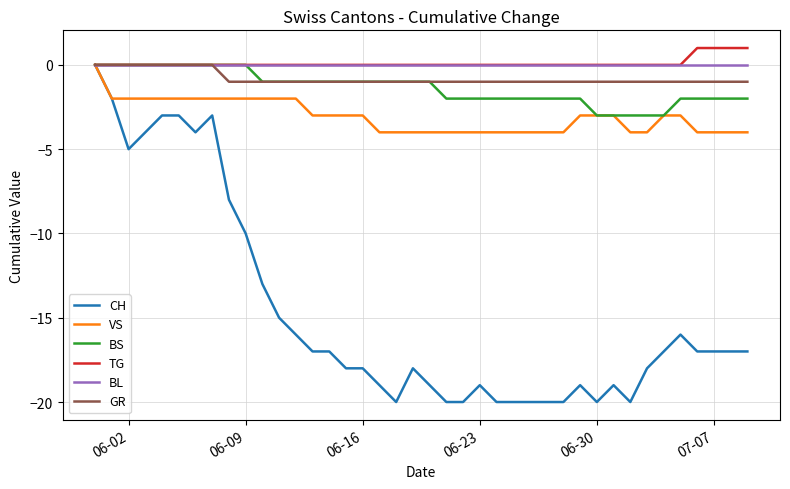

Which series has the largest range (max minus min)?

CH